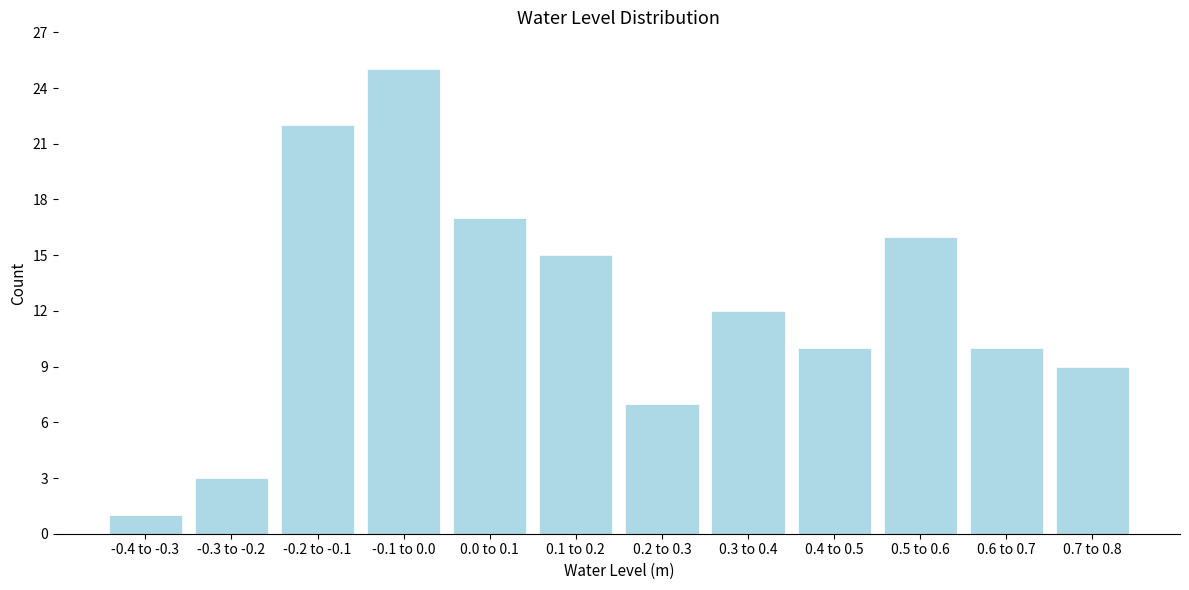

Reading left to right, transcribe all the data shown in this chart.

-0.4 to -0.3=1	-0.3 to -0.2=3	-0.2 to -0.1=22	-0.1 to 0.0=25	0.0 to 0.1=17	0.1 to 0.2=15	0.2 to 0.3=7	0.3 to 0.4=12	0.4 to 0.5=10	0.5 to 0.6=16	0.6 to 0.7=10	0.7 to 0.8=9